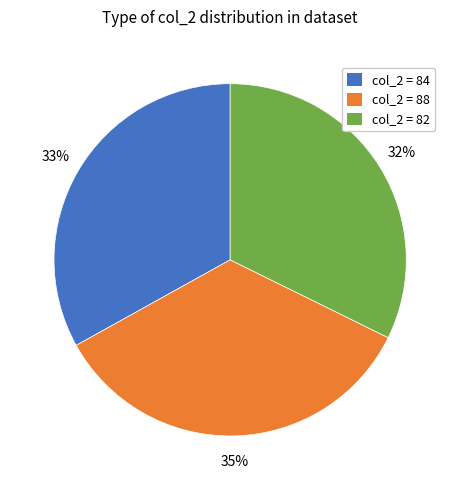

Does any single category account for the majority?

No